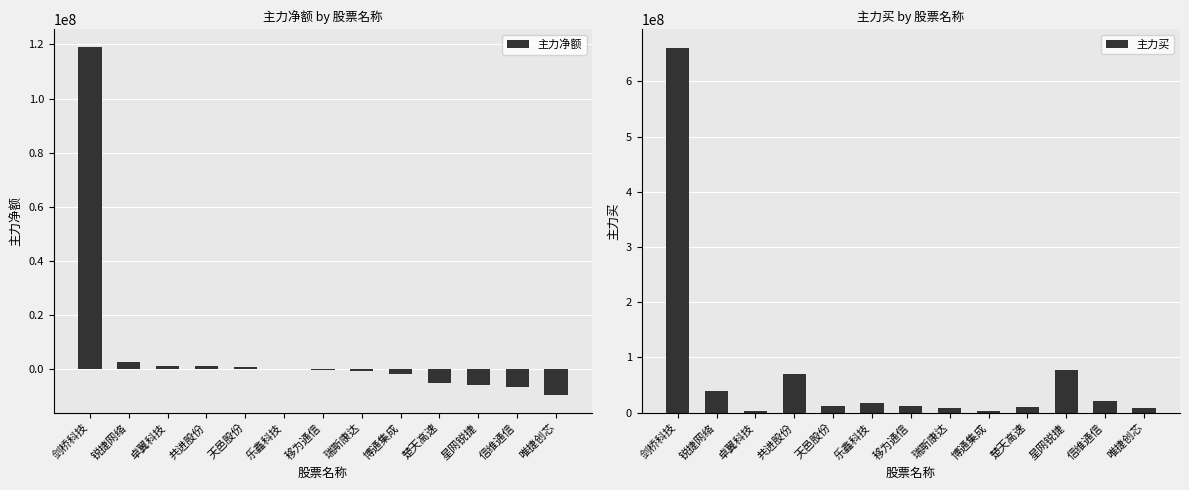

What are all the series names shown in the legend?

主力净额, 主力买